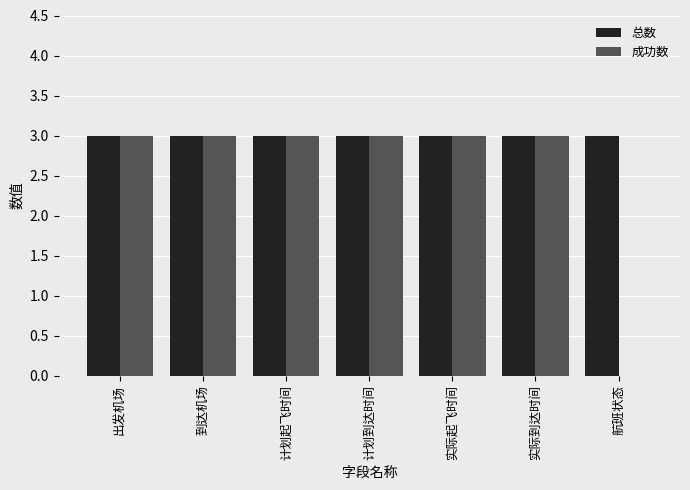

What is the greatest value displayed?

3